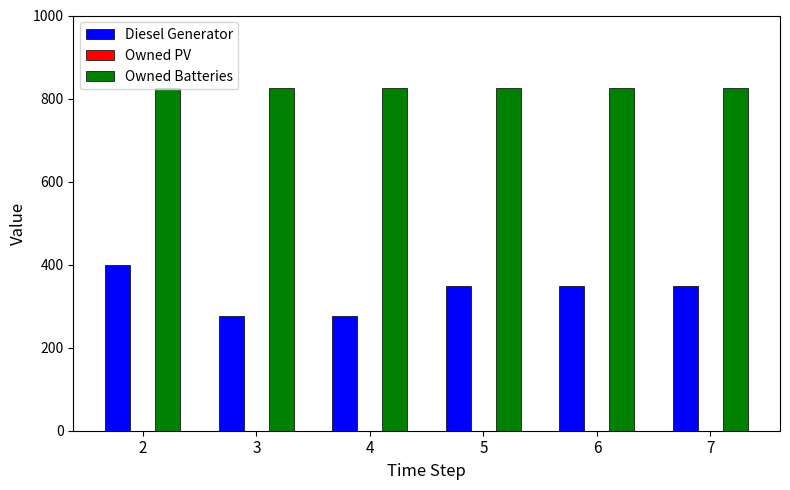

How many data points in Diesel Generator are less than 349?

2